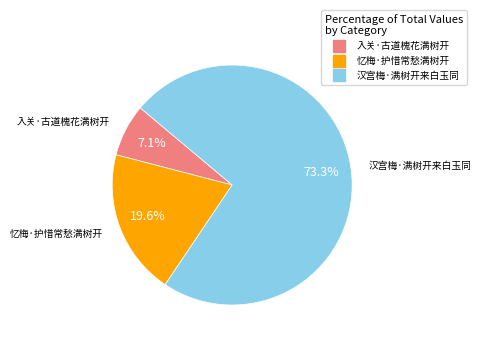

To the nearest percent, what is the difference between the largest and smallest slice percentages?

66%